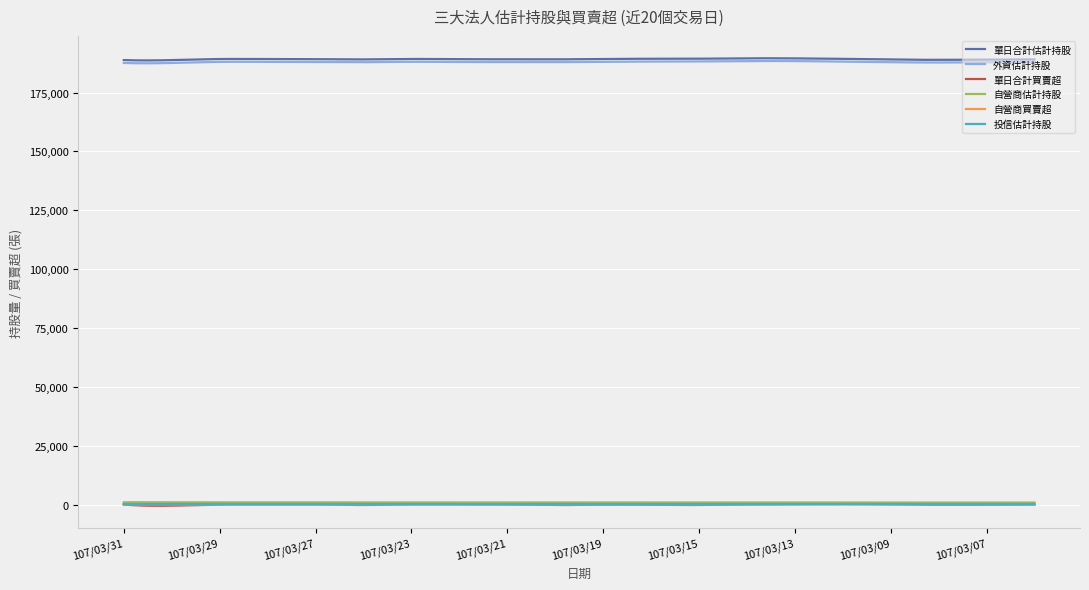

What is the maximum value for 外資估計持股?

188401.8